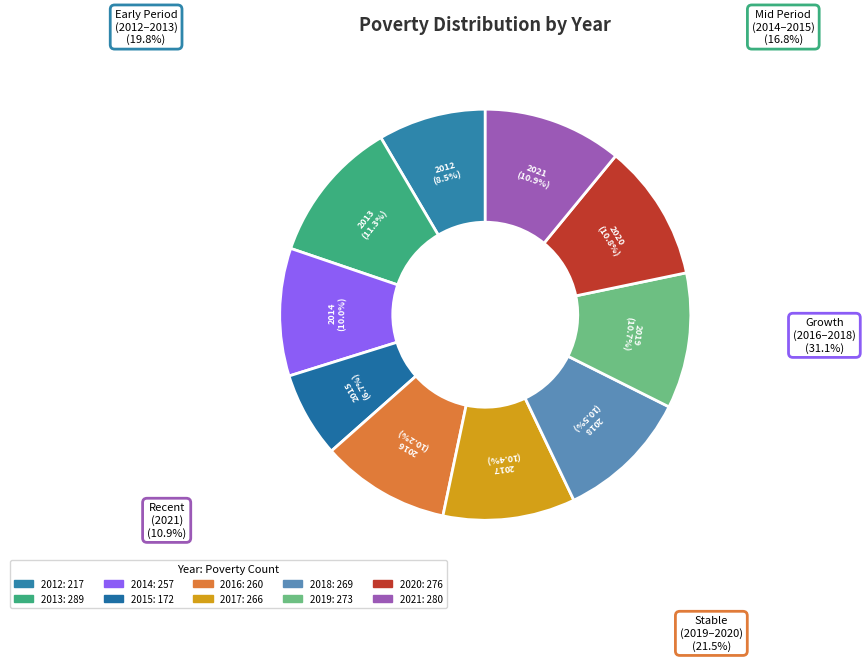

To the nearest percent, what is the difference between the largest and smallest slice percentages?

5%